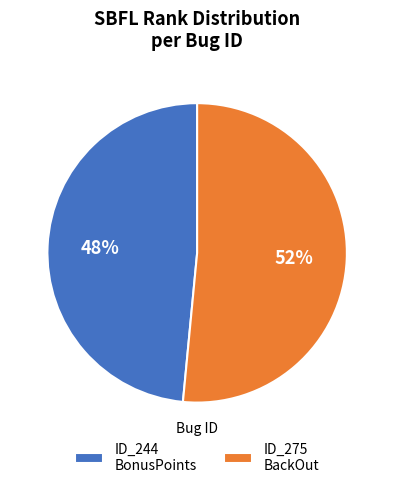

What percentage is the ID_244 BonusPoints slice, to the nearest percent?

48%